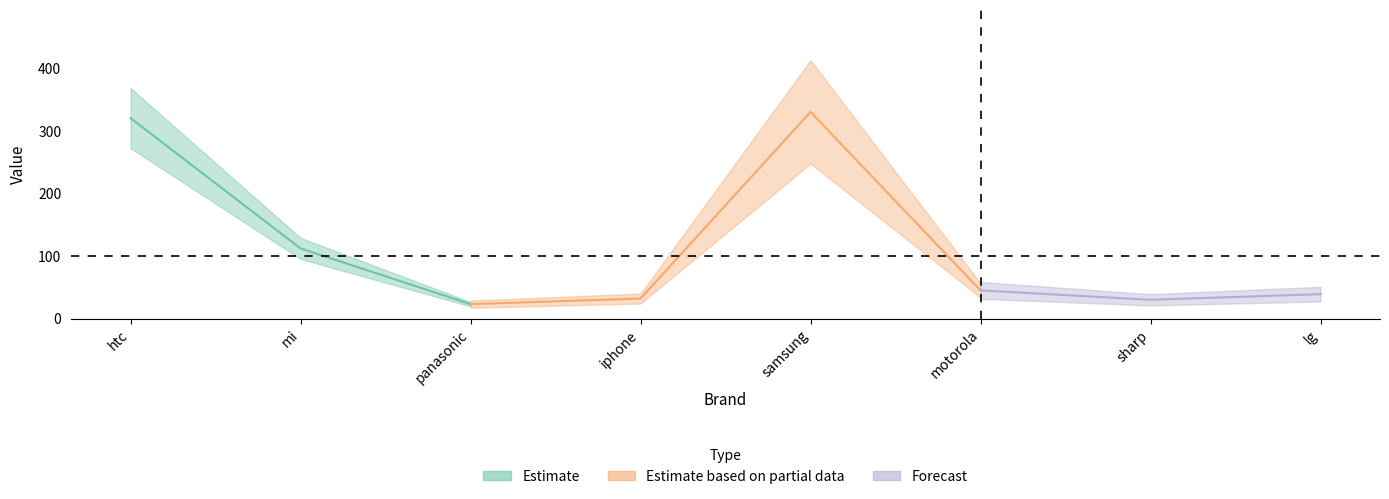

What is the label of the 6th point from the right?

panasonic